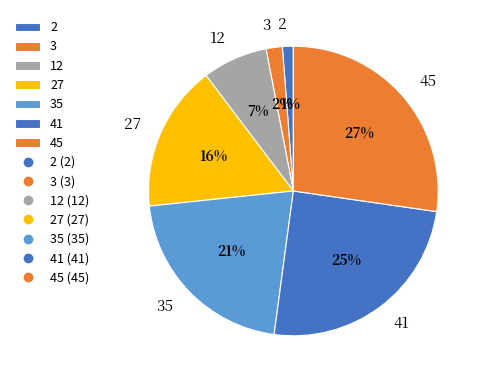

Is there a majority slice in this chart?

No